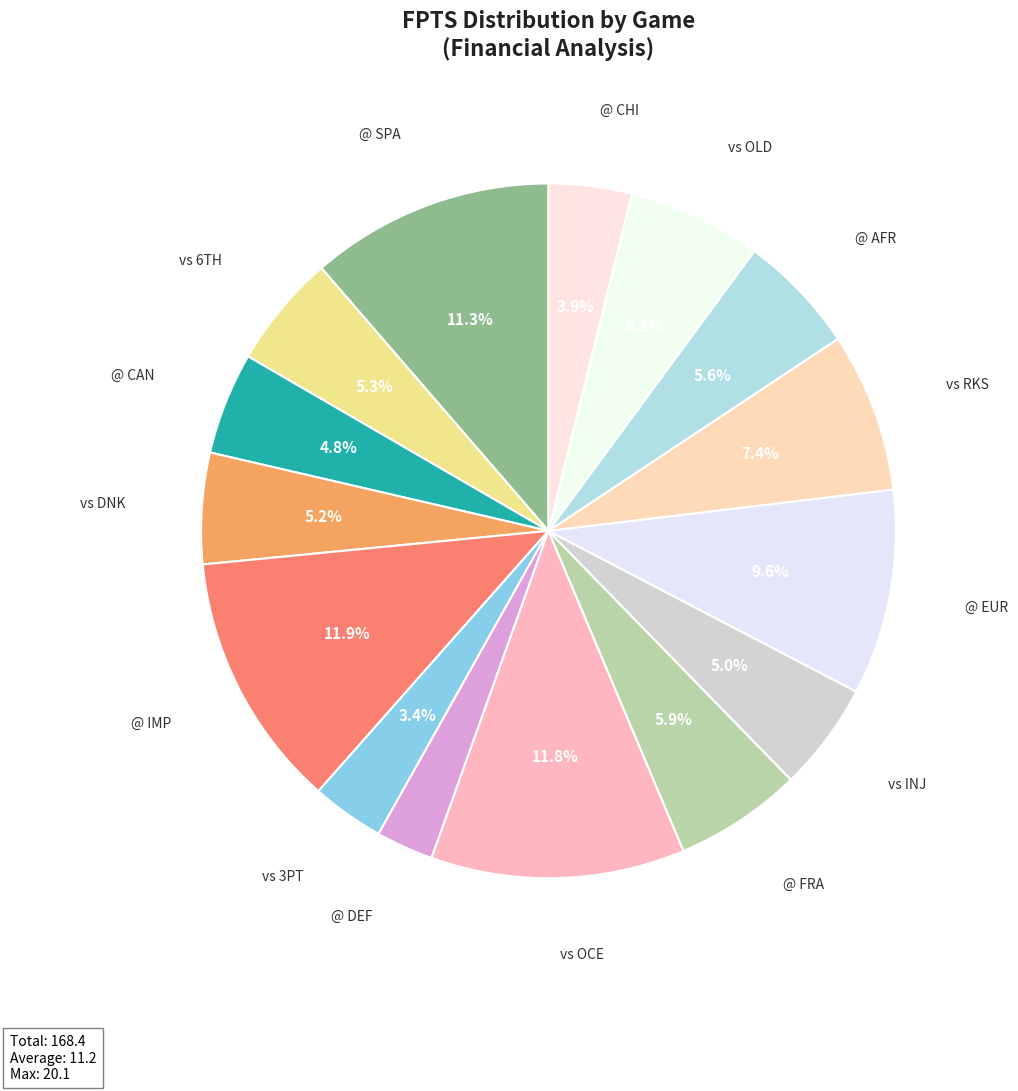

Count the number of slices in the pie.

15